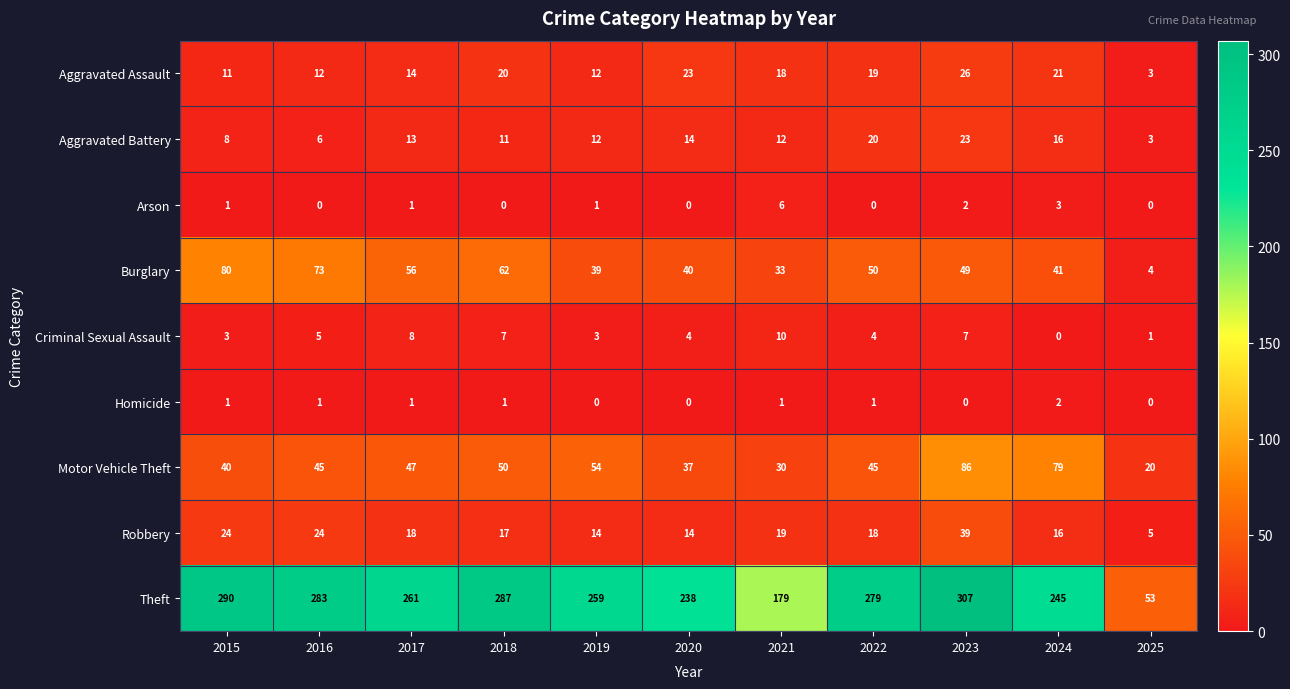

Is it true that Arson equals 2 at 2017?

False